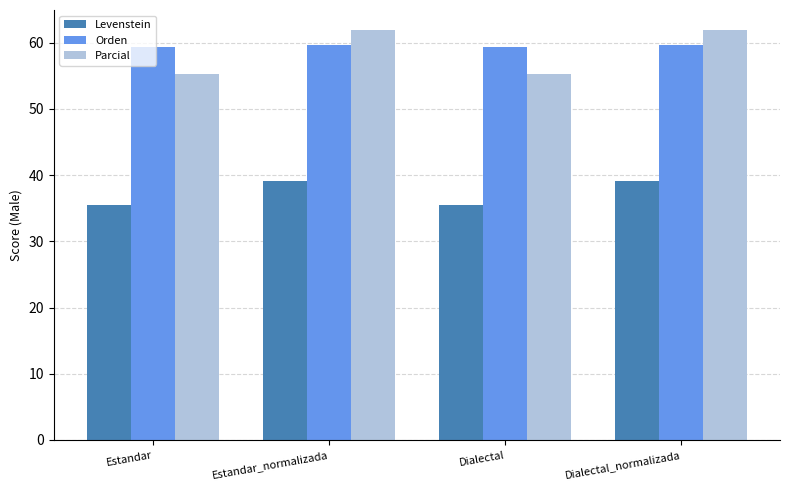

At how many categories does at least one series exceed 36?

4